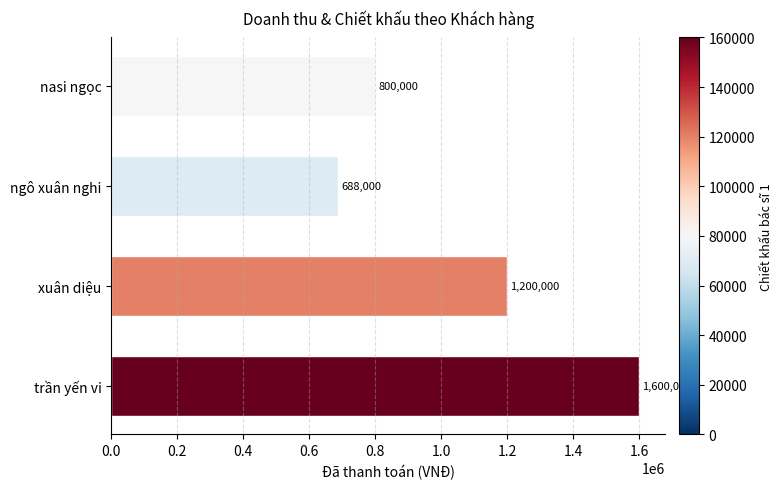

Approximately how many times larger is the value at nasi ngọc compared to ngô xuân nghi?

1.2